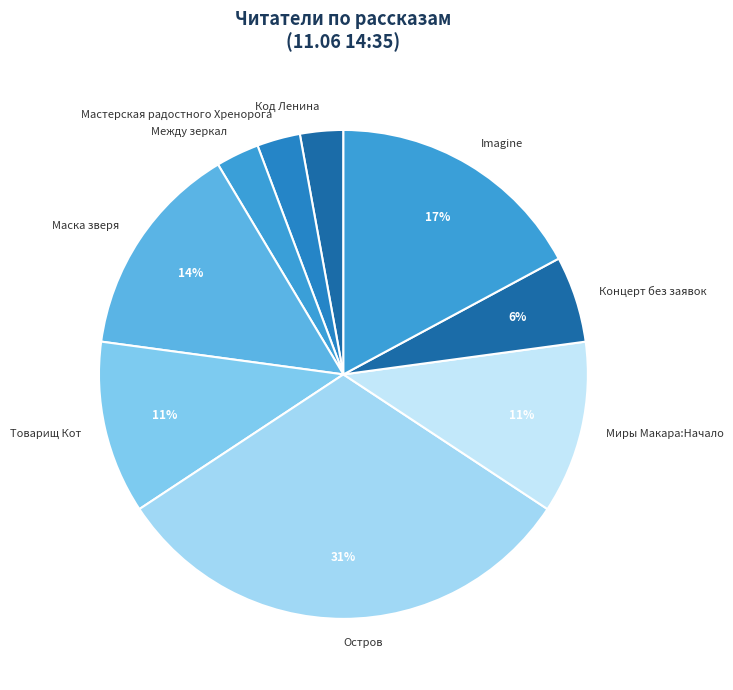

How many segments does this pie chart have?

9